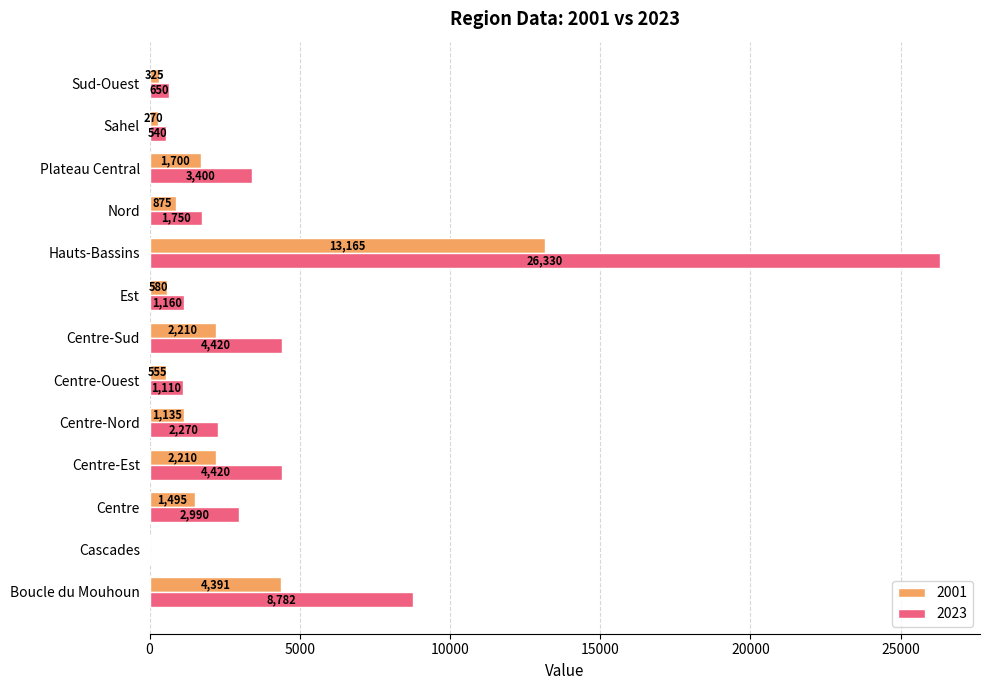

Is it true that 2001 equals 2210 at Centre-Est?

True